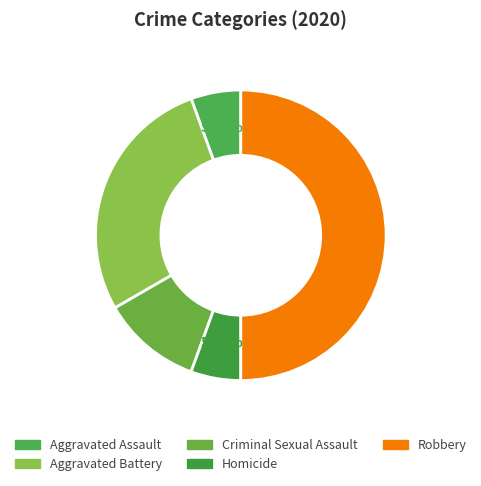

To the nearest percent, what is the difference between the largest and smallest slice percentages?

44%